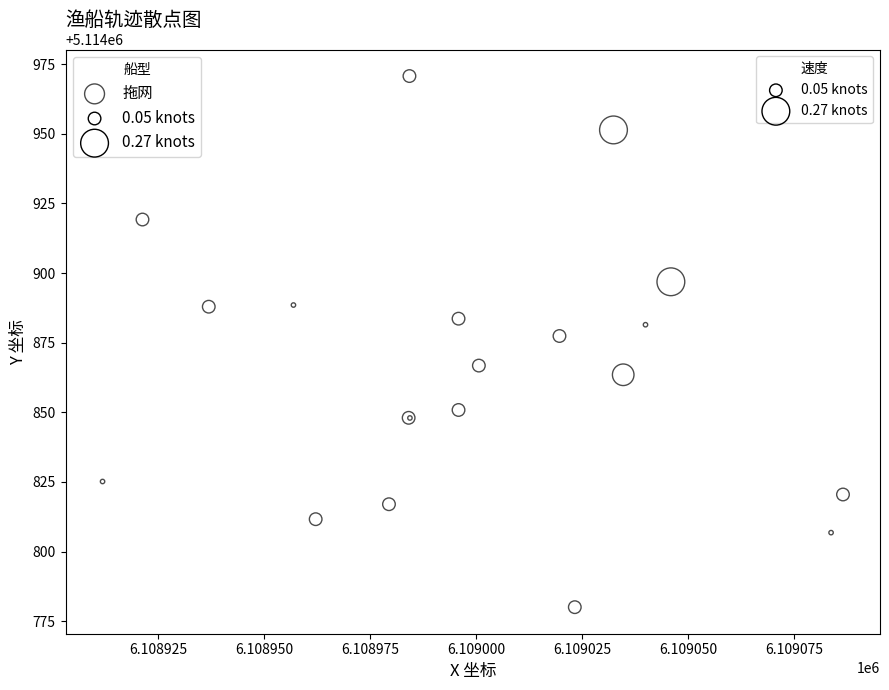

What Y value in the scatter plot is closest to 5114875?

5114877.4